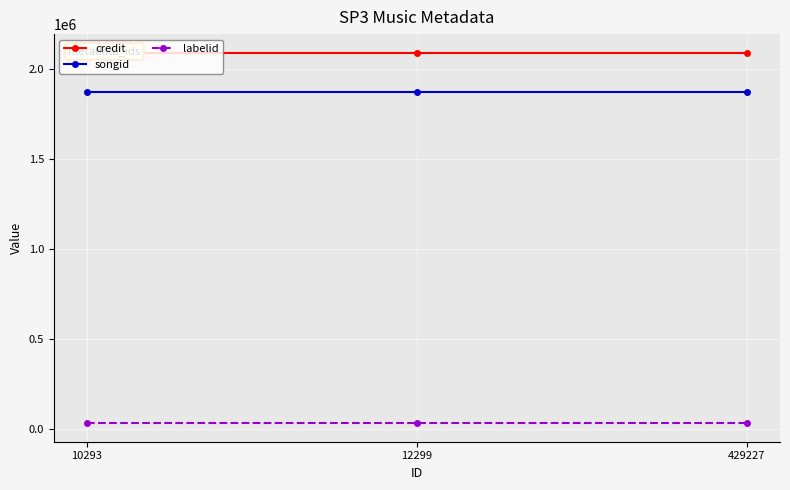

What is the minimum value shown in the chart?

32880